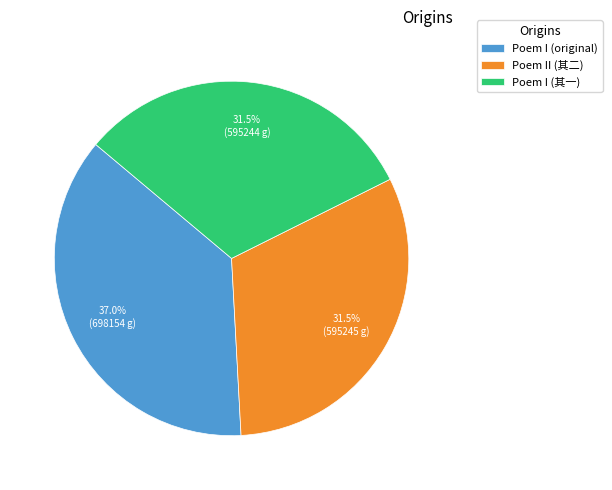

Does Poem I (其一) account for over 50% of the chart?

No